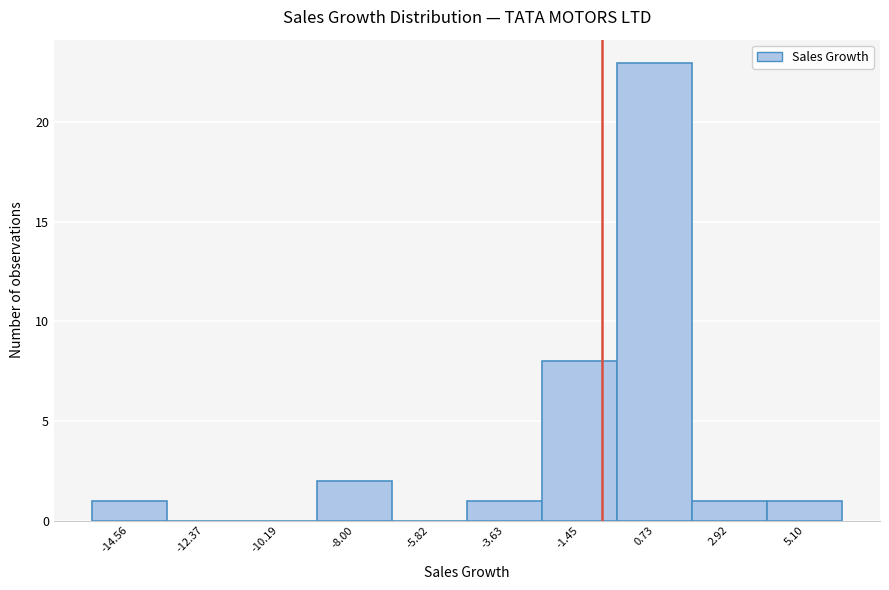

Reading left to right, list every bar in this chart as the range it spans on the x-axis followed by its height. Neither the bar edges nor the heights are printed on the chart, so give them approximately, as read against the axes.

-15.5 to -13.5: 1
-13.5 to -11.5: 0
-11.5 to -9.0: 0
-9.0 to -7.0: 2
-7.0 to -4.5: 0
-4.5 to -2.5: 1
-2.5 to -0.5: 8
-0.5 to 2.0: 23
2.0 to 4.0: 1
4.0 to 6.0: 1